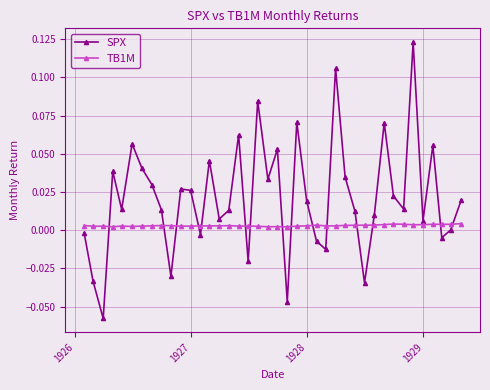

Which series has the largest total across all categories?

SPX